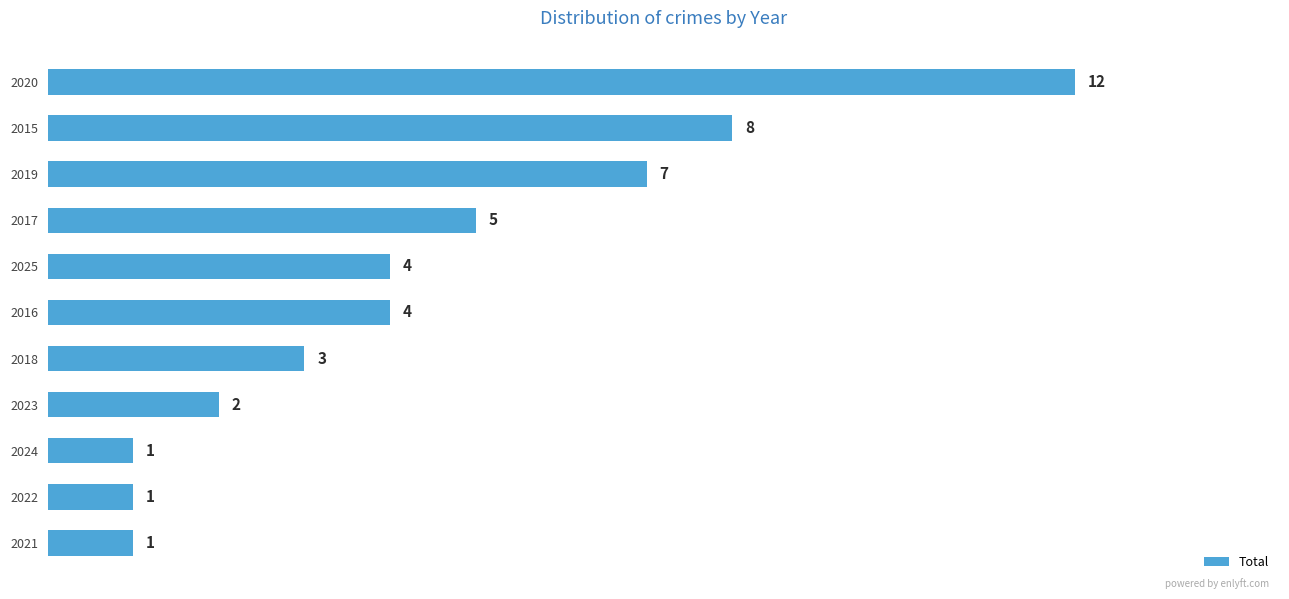

What is the difference between the maximum and second lowest values?

11